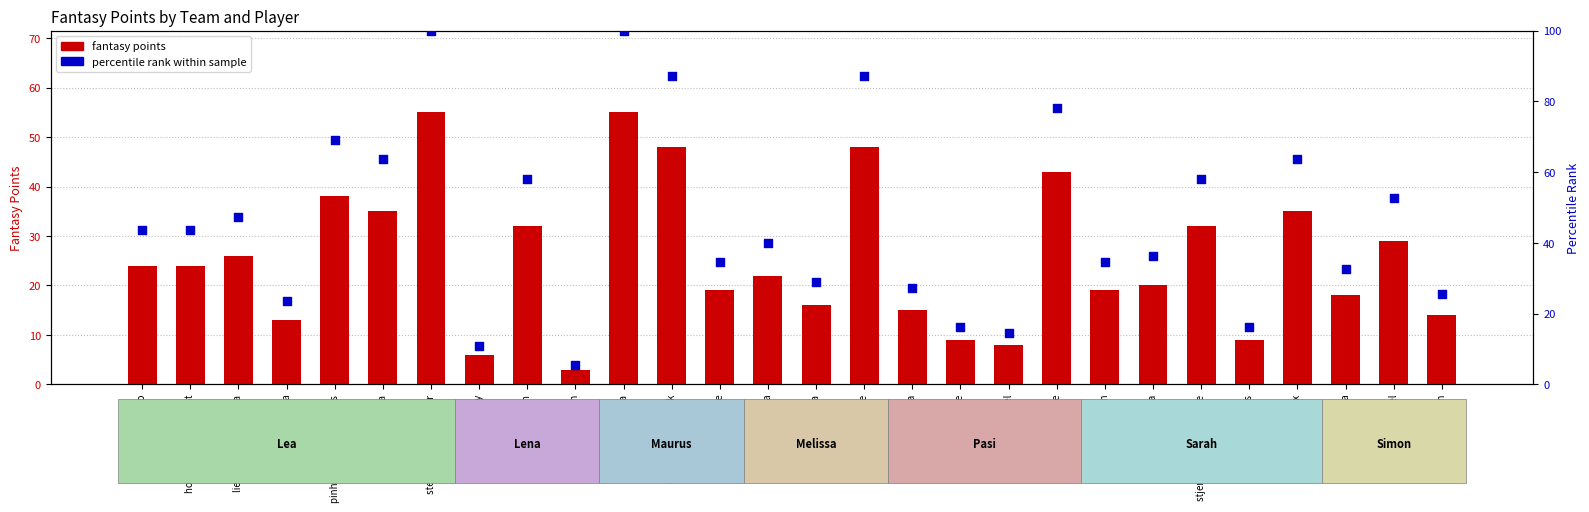

Which series reaches the maximum Y coordinate?

percentile rank within sample